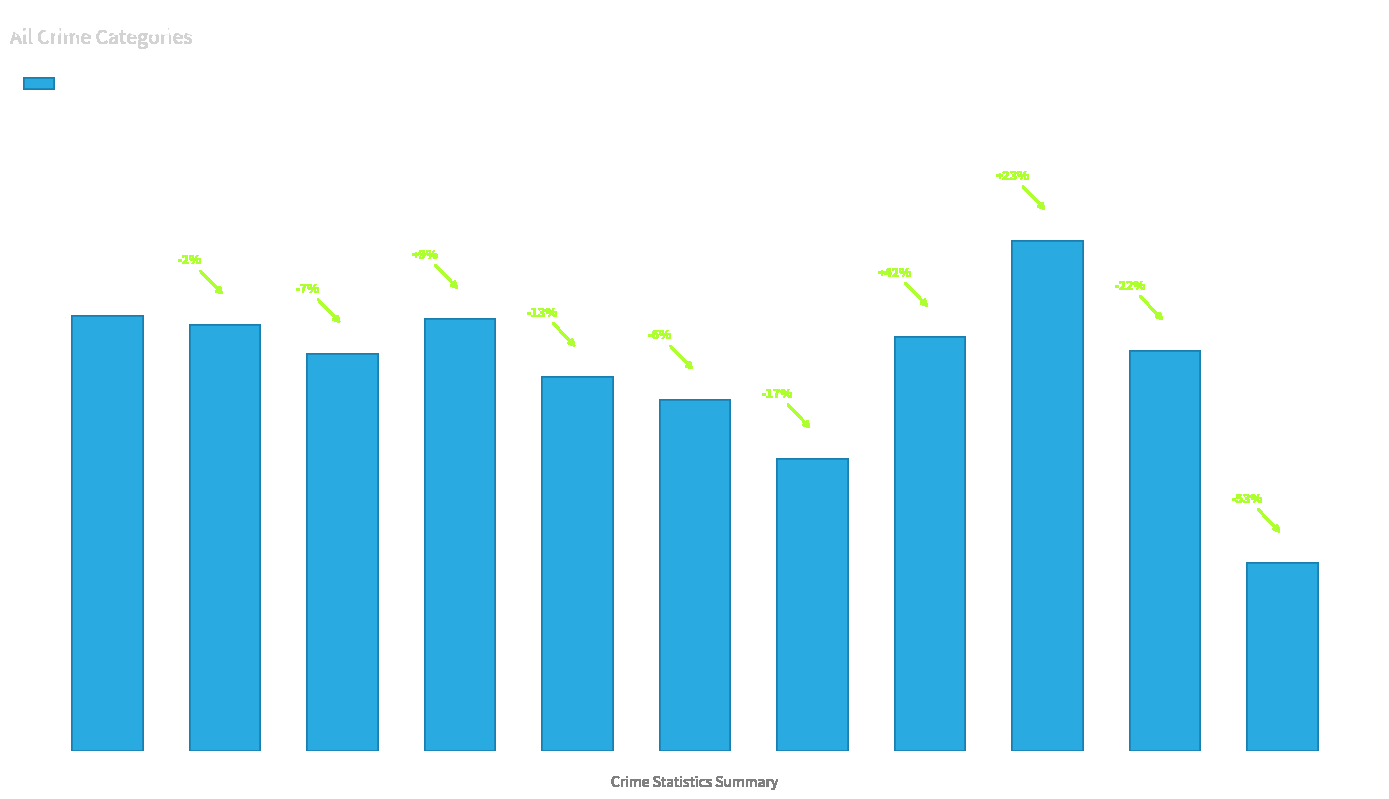

Which category has the lowest value across all series?

2025